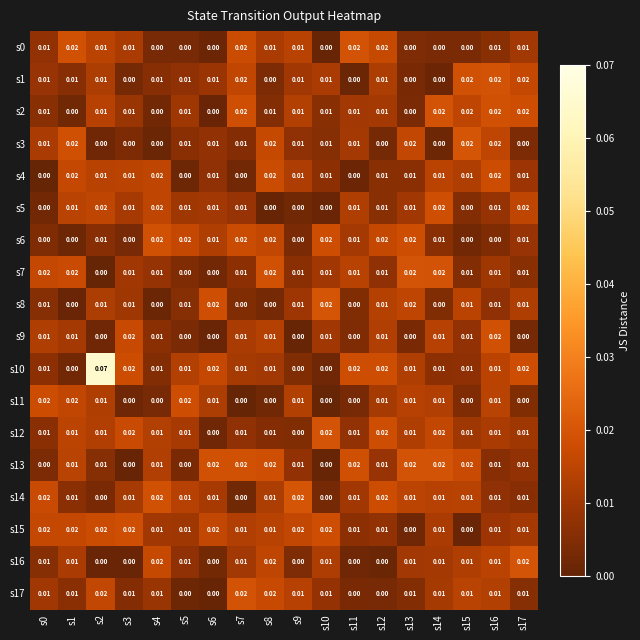

What is the total value across all series at s1?

0.2